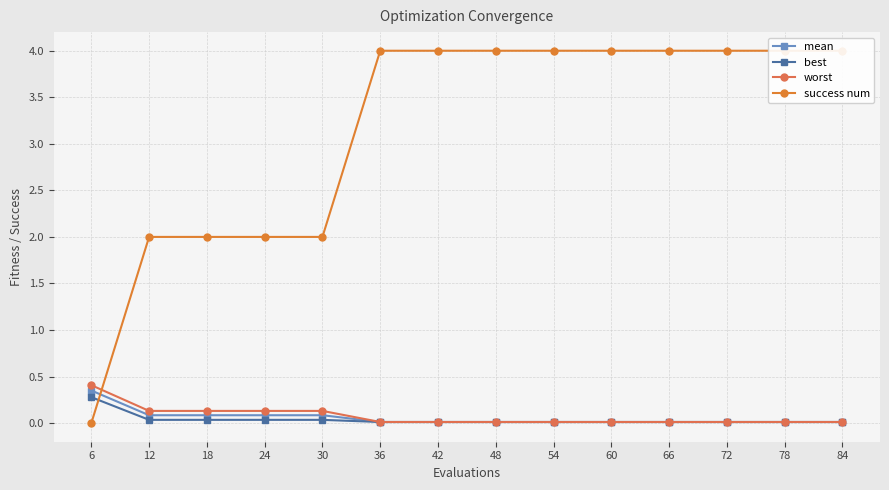

True or false: mean and best cross at least once.

False